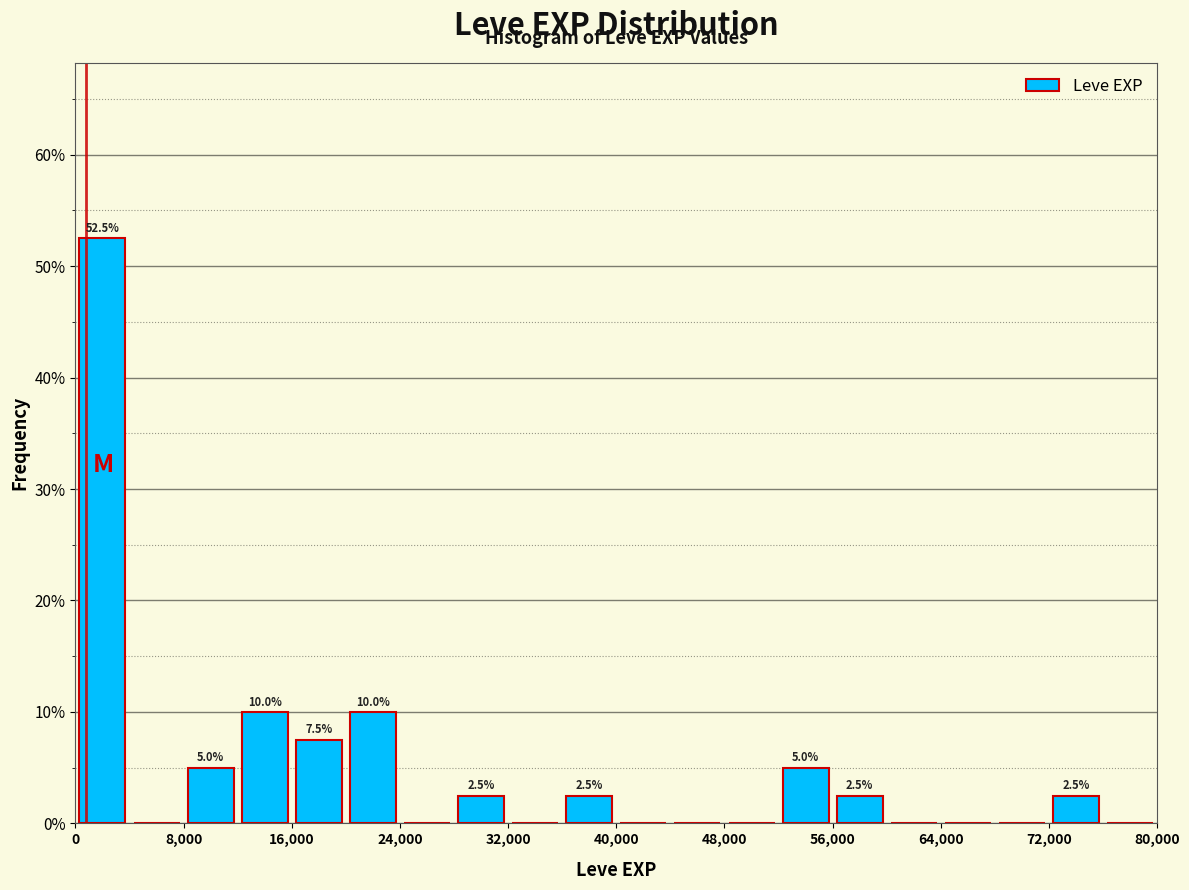

Which range on the x-axis has the tallest bar?

0 to 4000